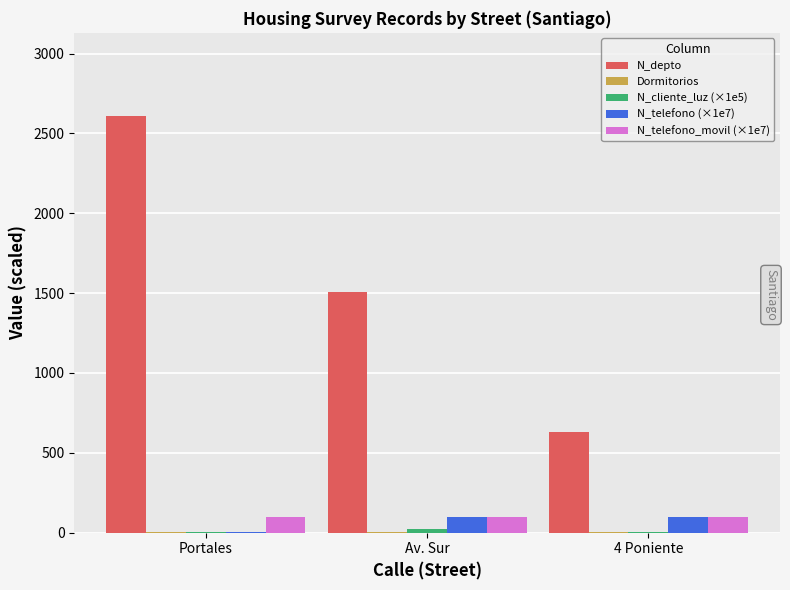

How many groups of bars are there?

3